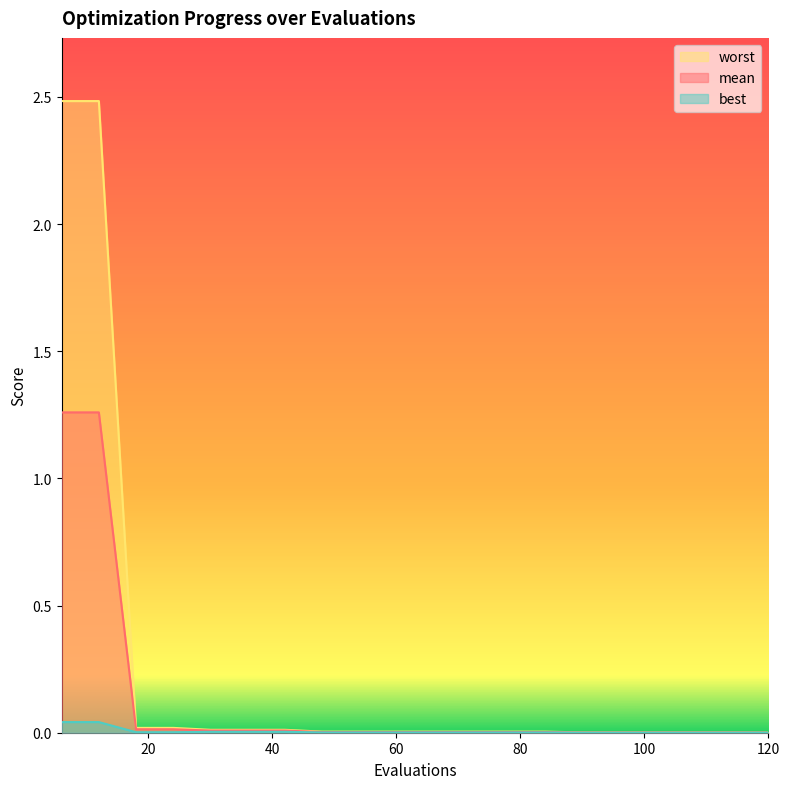

Where is best nearest to the value 0?

120